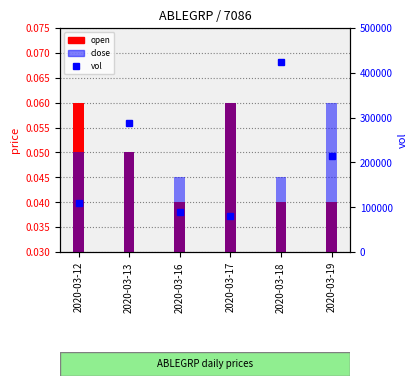

Rank the categories by vol value from highest to lowest.

2020-03-18, 2020-03-13, 2020-03-19, 2020-03-12, 2020-03-16, 2020-03-17